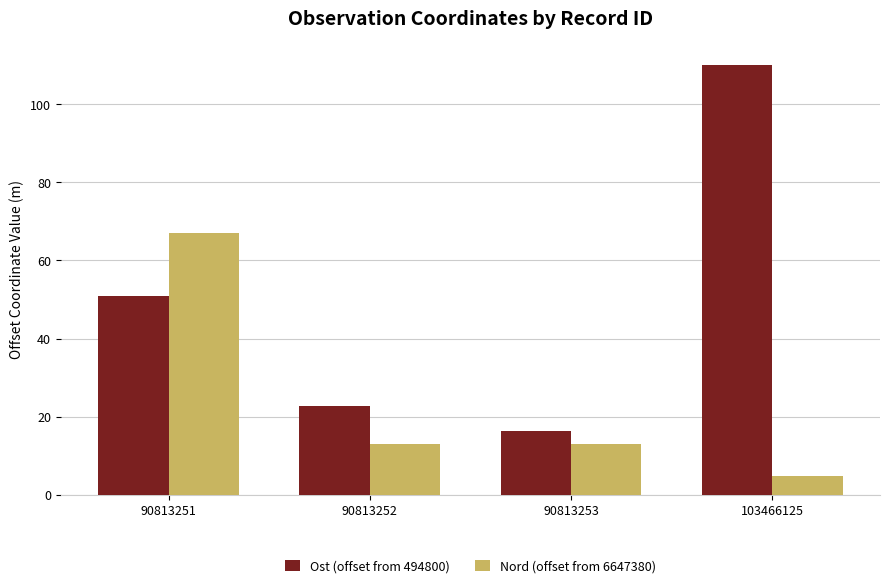

Reading left to right, extract all data points from this chart.

Ost (offset from 494800): 90813251=50.9	90813252=22.7	90813253=16.2	103466125=110.0
Nord (offset from 6647380): 90813251=67.0	90813252=13.0	90813253=13.0	103466125=4.8